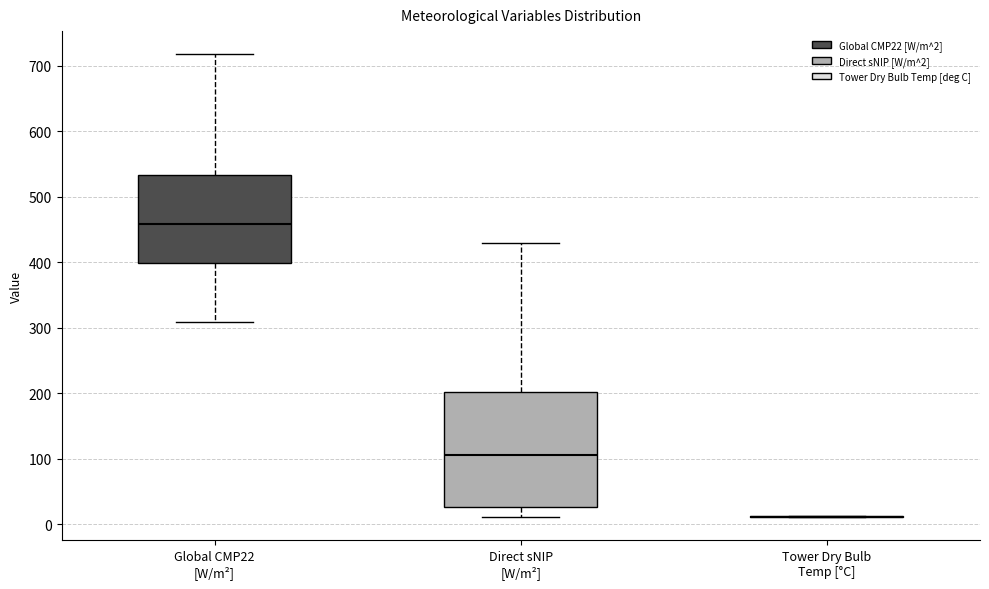

Comparing the boxes themselves (not the whiskers), which one is the tallest?

Direct sNIP [W/m²]